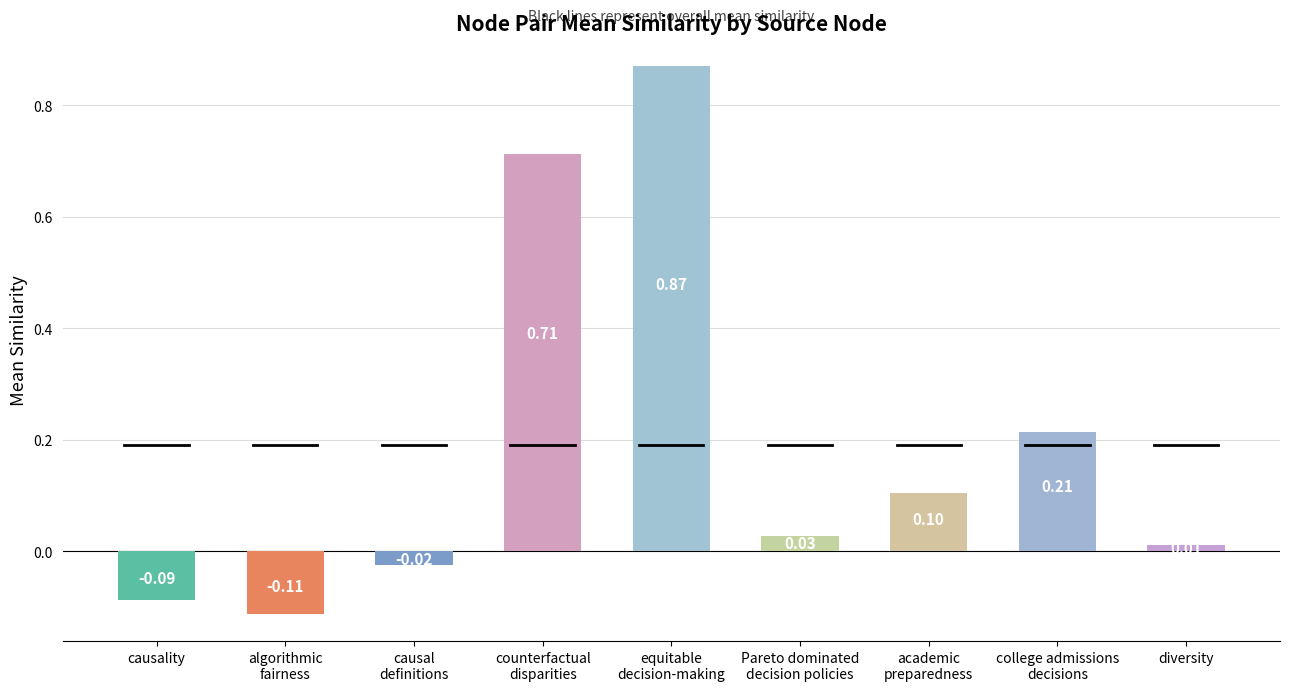

Where is the data nearest to the value 0?

diversity